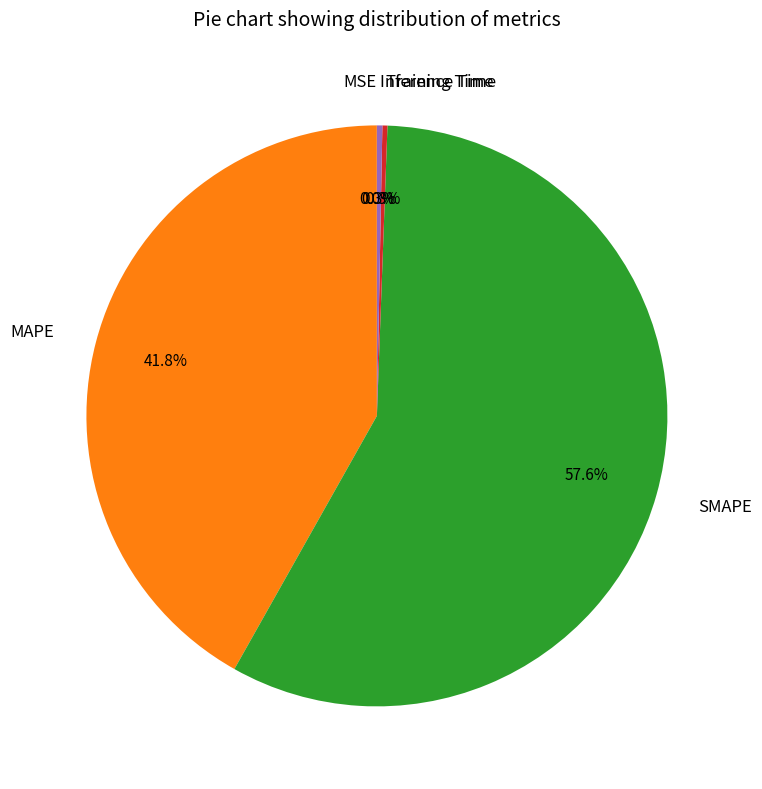

True or false: Training Time accounts for 11% of the total.

False